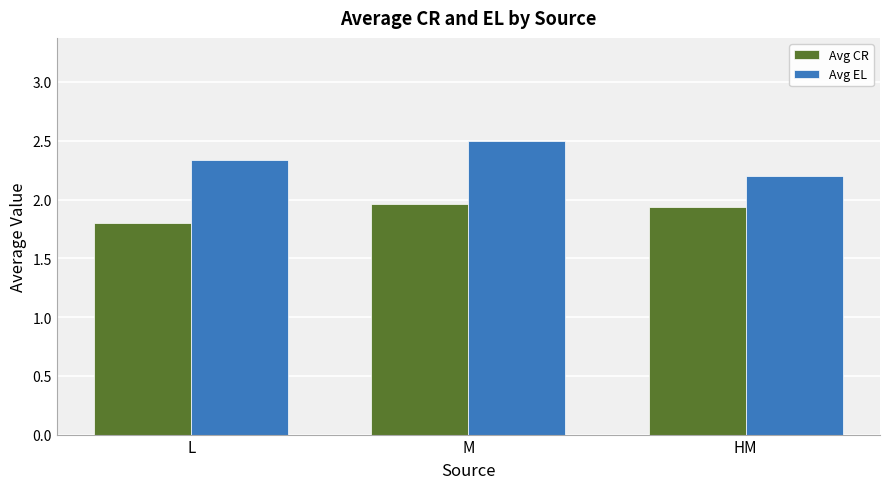

What is the approximate value of Avg CR at HM?

1.9